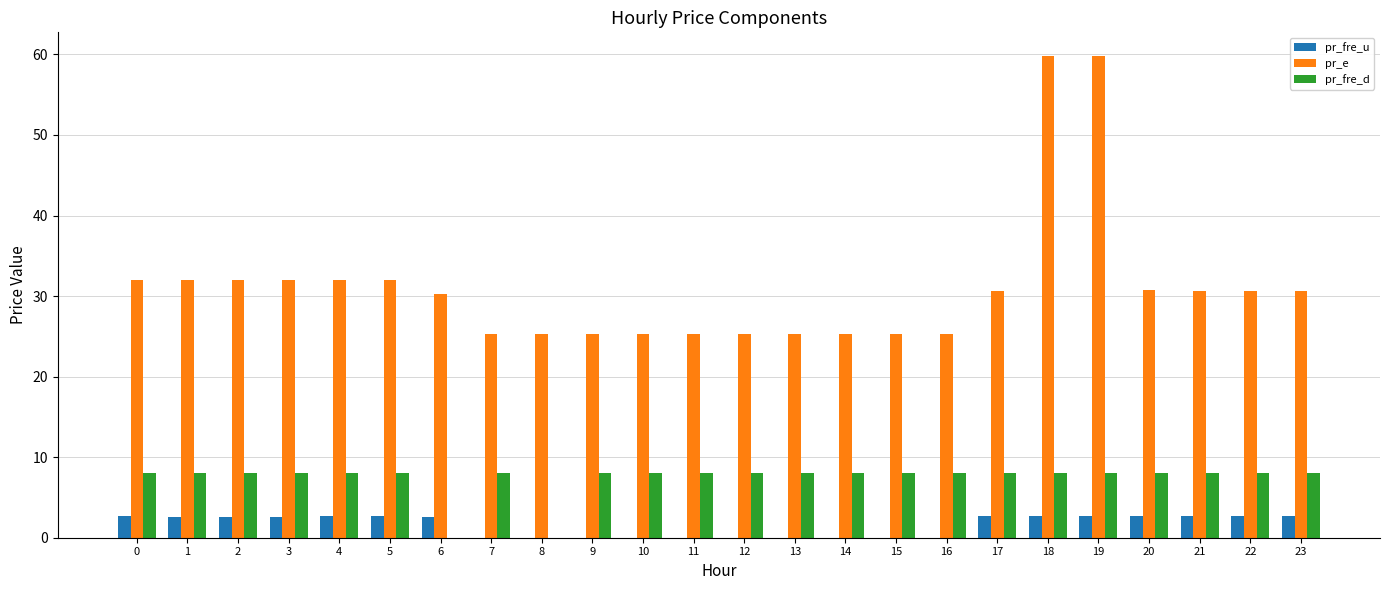

What is the sum of the pr_fre_u values at 6 and 15?

2.5